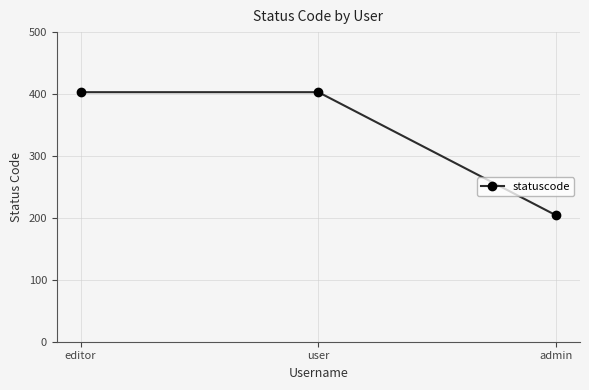

What position from the left is user?

2